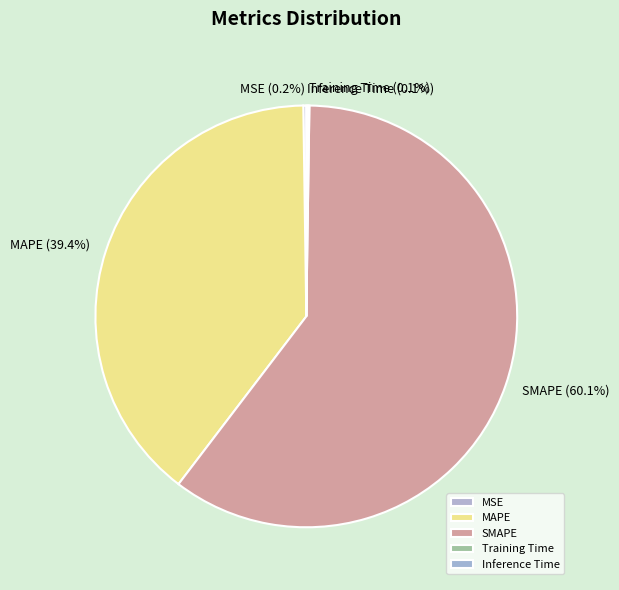

The MAPE slice represents 49% of the pie. True or false?

False